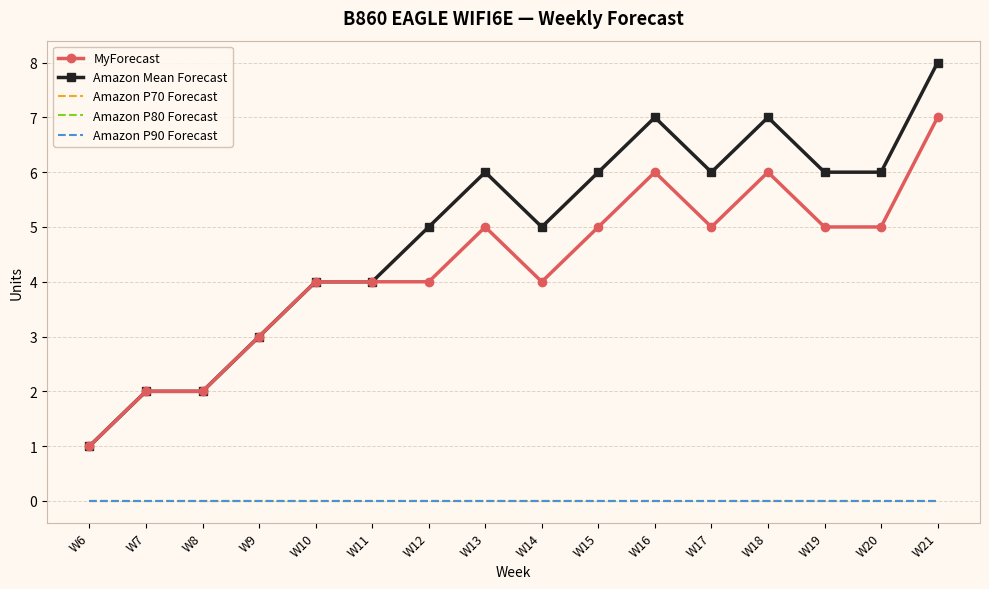

Reading left to right, list all the values displayed in this chart.

MyForecast: W6=1	W7=2	W8=2	W9=3	W10=4	W11=4	W12=4	W13=5	W14=4	W15=5	W16=6	W17=5	W18=6	W19=5	W20=5	W21=7
Amazon Mean Forecast: W6=1	W7=2	W8=2	W9=3	W10=4	W11=4	W12=5	W13=6	W14=5	W15=6	W16=7	W17=6	W18=7	W19=6	W20=6	W21=8
Amazon P70 Forecast: W6=0	W7=0	W8=0	W9=0	W10=0	W11=0	W12=0	W13=0	W14=0	W15=0	W16=0	W17=0	W18=0	W19=0	W20=0	W21=0
Amazon P80 Forecast: W6=0	W7=0	W8=0	W9=0	W10=0	W11=0	W12=0	W13=0	W14=0	W15=0	W16=0	W17=0	W18=0	W19=0	W20=0	W21=0
Amazon P90 Forecast: W6=0	W7=0	W8=0	W9=0	W10=0	W11=0	W12=0	W13=0	W14=0	W15=0	W16=0	W17=0	W18=0	W19=0	W20=0	W21=0